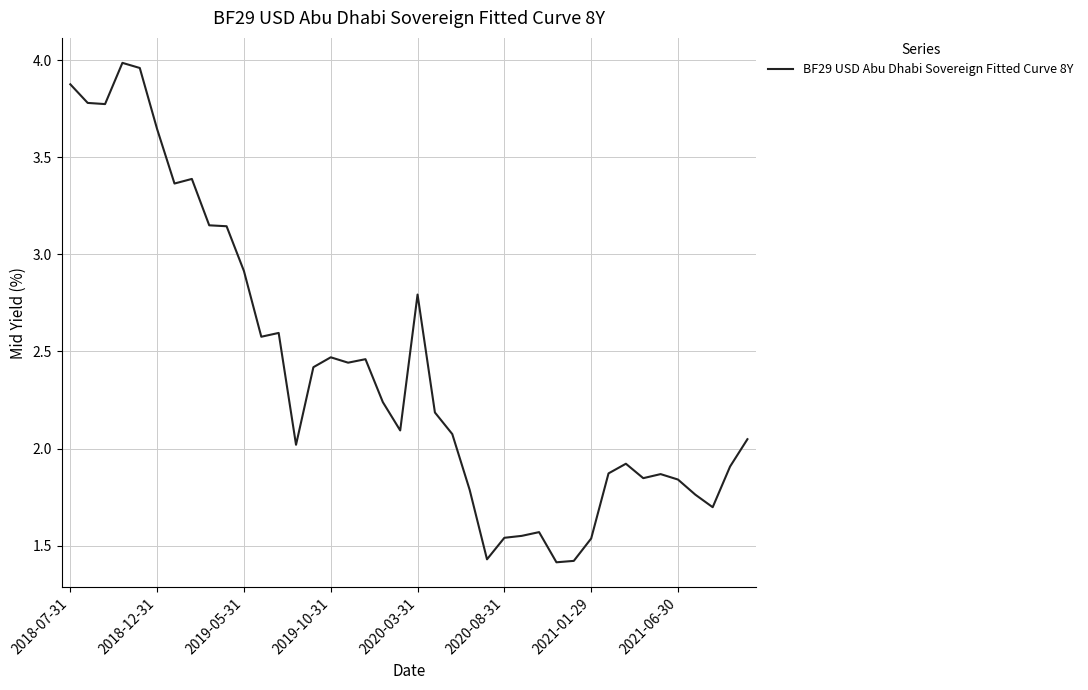

Does the chart display data point markers on the line(s)?

No